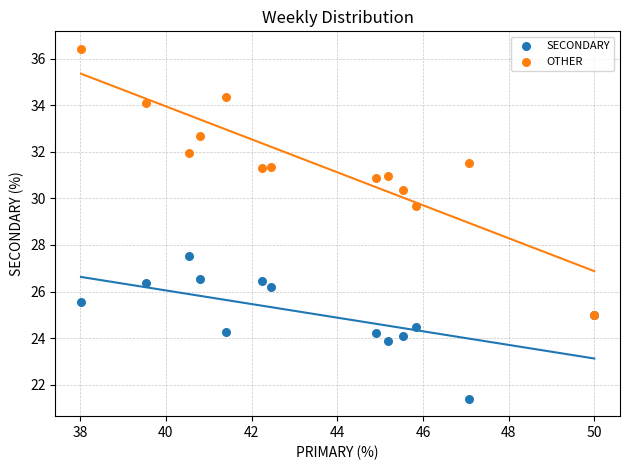

Which series reaches the minimum Y coordinate?

SECONDARY